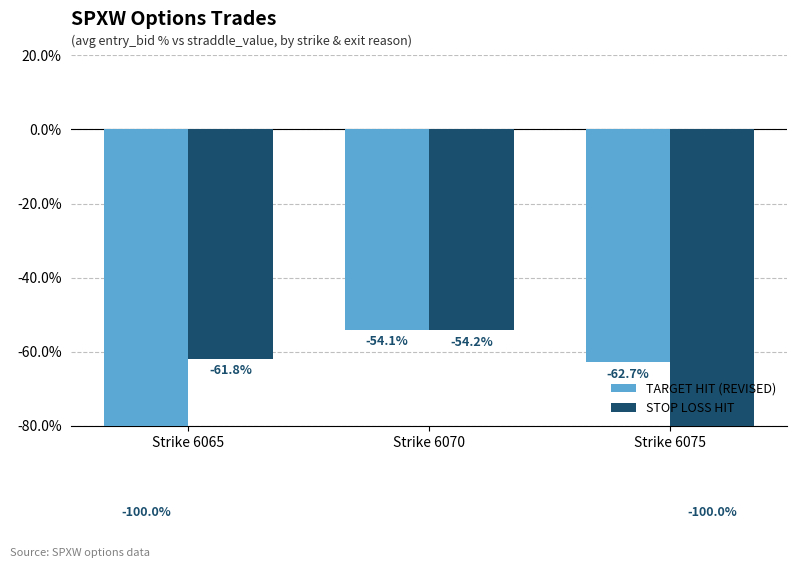

At Strike 6070, list the series in order from largest to smallest.

TARGET HIT (REVISED), STOP LOSS HIT